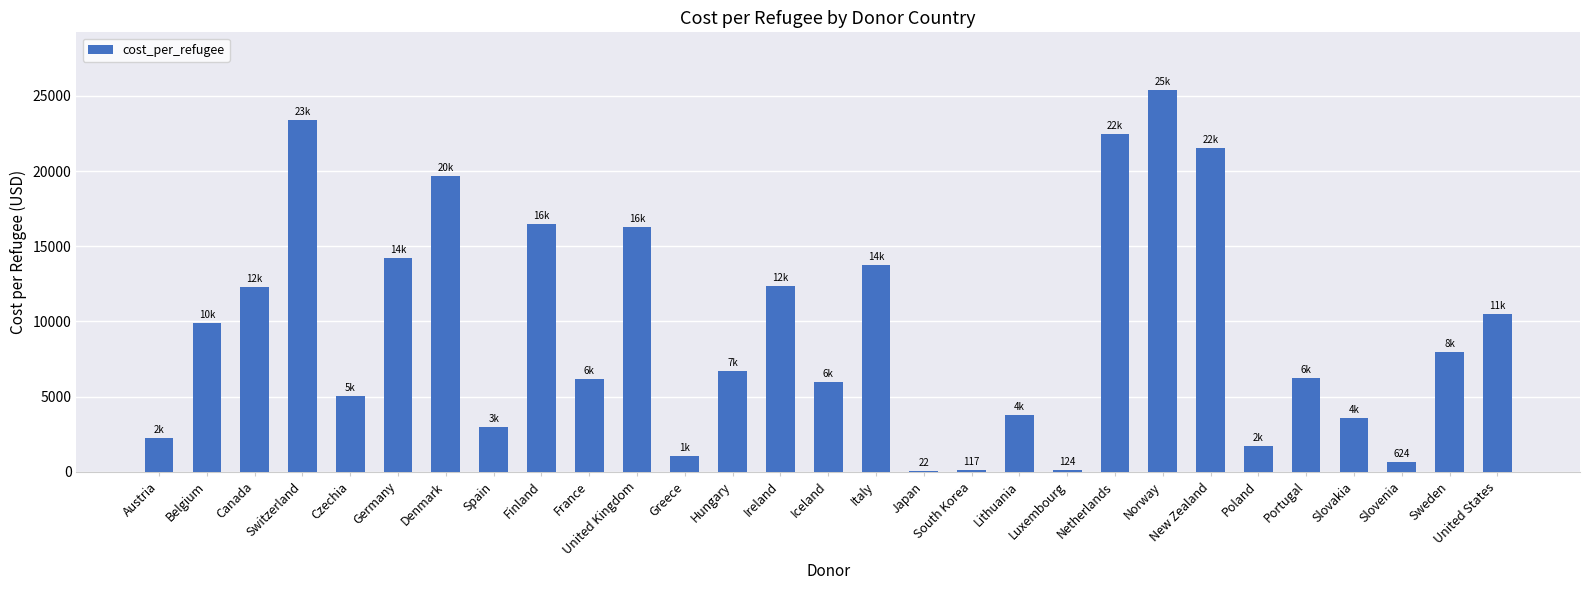

What is the sum of all values?

272535.8